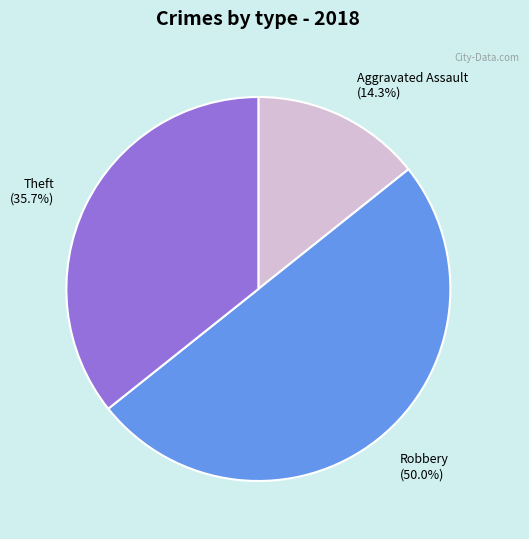

What percentage is NOT represented by Theft?

64.3%